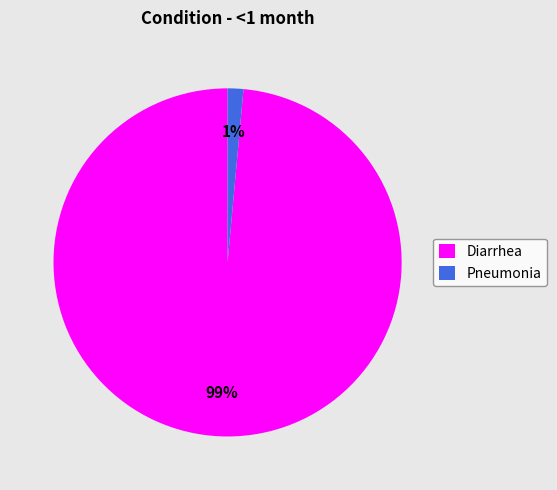

What is the largest slice in the pie chart?

Diarrhea